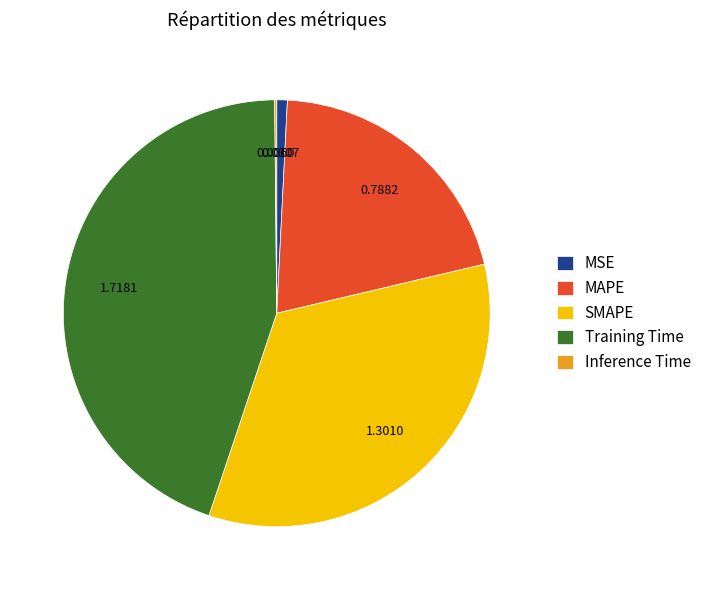

Does Training Time account for over 50% of the chart?

No